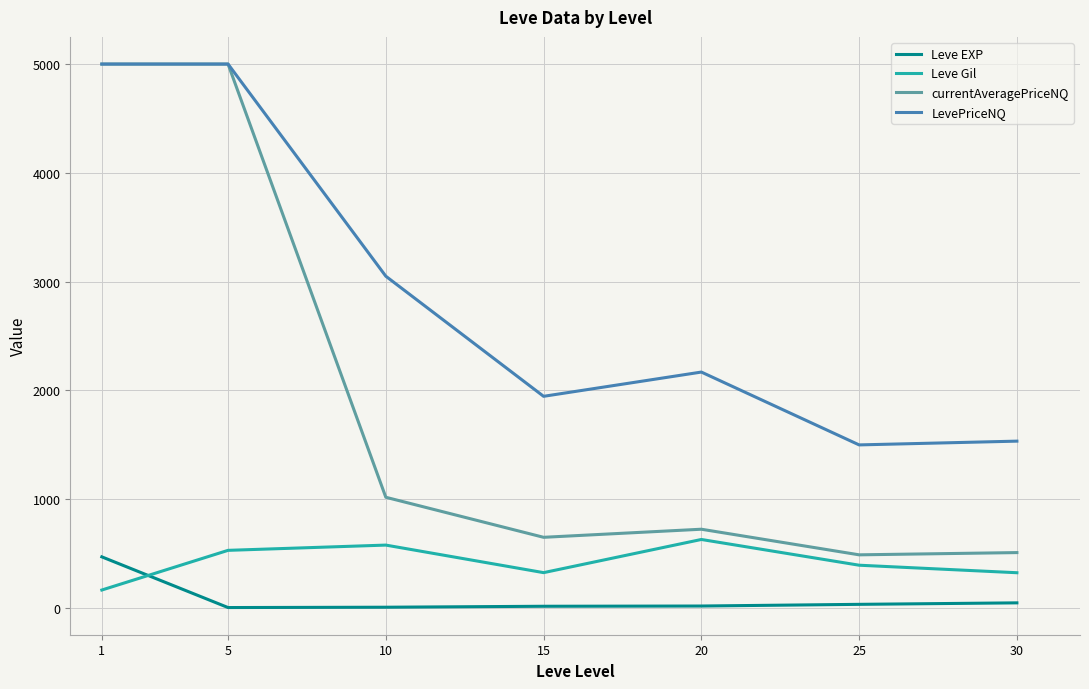

Which series has the widest spread of values?

currentAveragePriceNQ